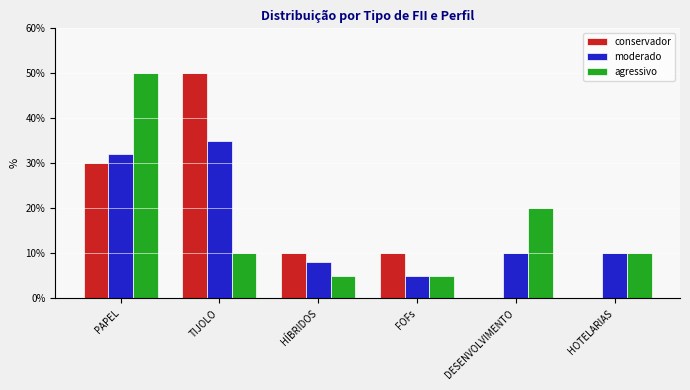

Are the bars grouped side by side (vs. stacked)?

Yes